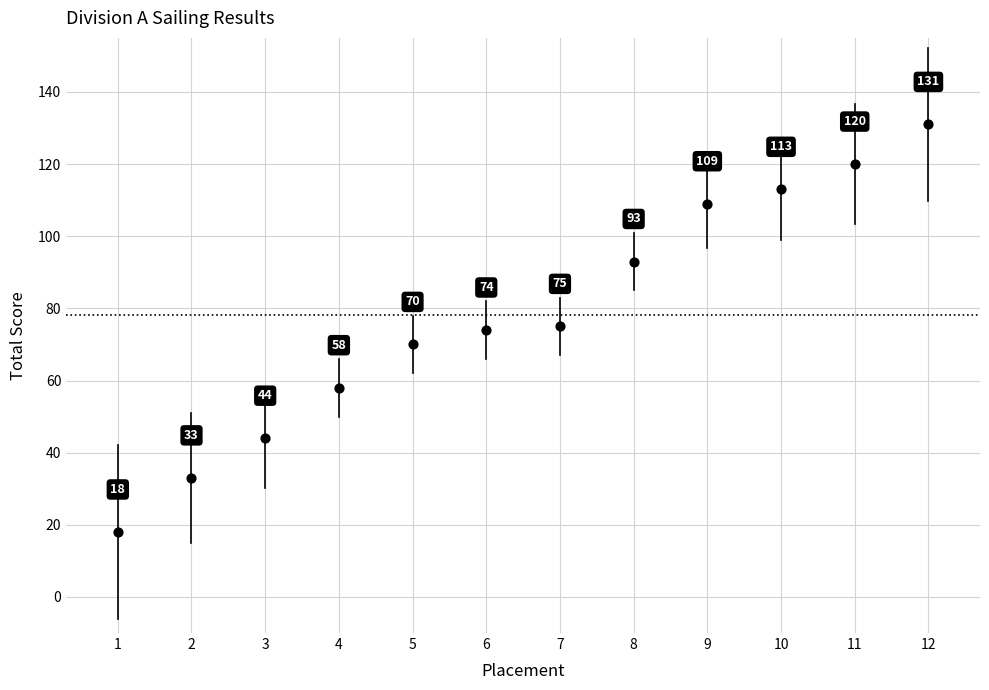

What Y value in the scatter plot is closest to 74?

74